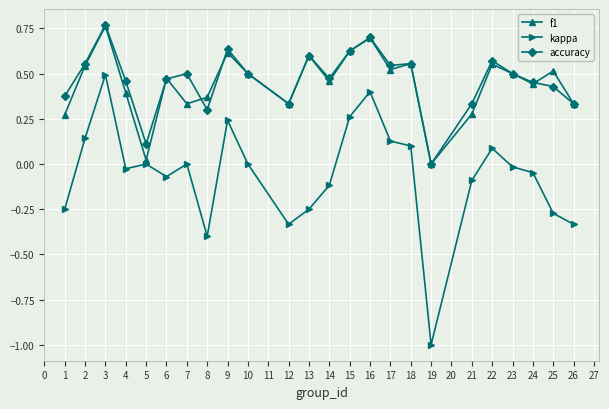

Which series has the widest spread of values?

kappa